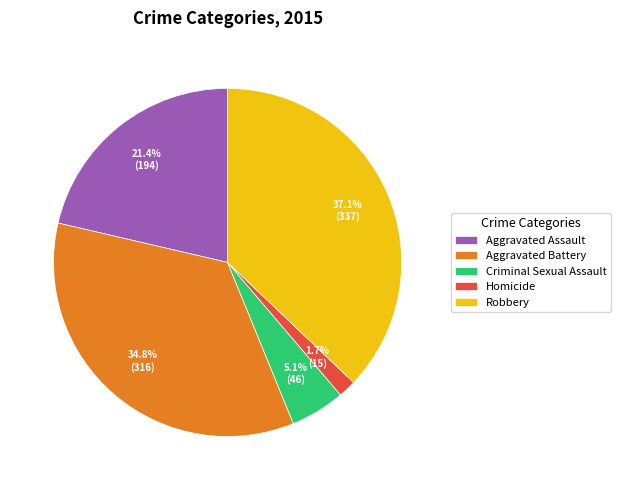

To the nearest percent, what percentage of the pie is Aggravated Assault?

21%